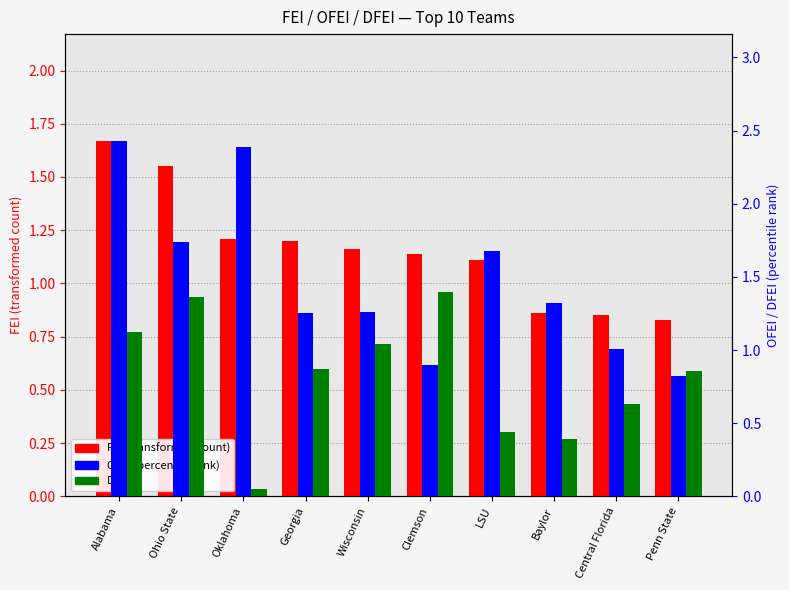

Between Alabama and Penn State, which series saw the biggest shift?

OFEI